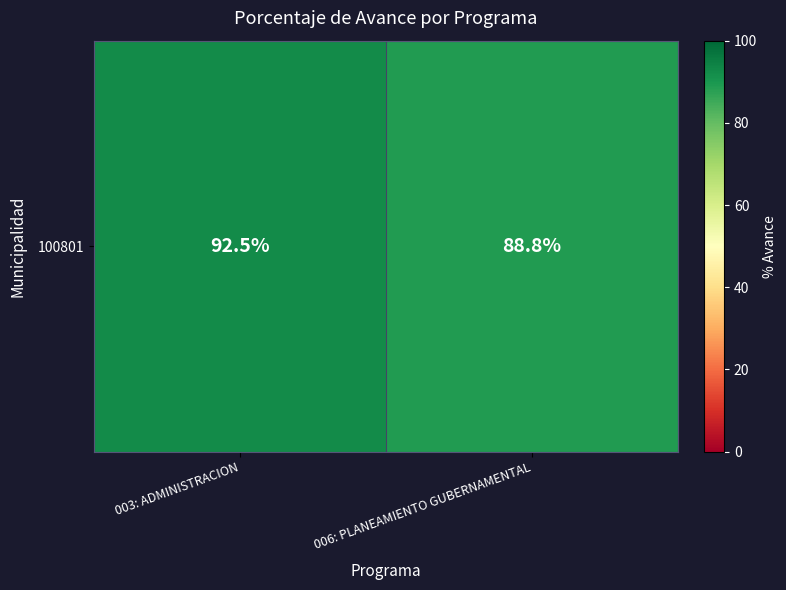

Reading left to right, extract all data points from this chart.

92.5	88.8